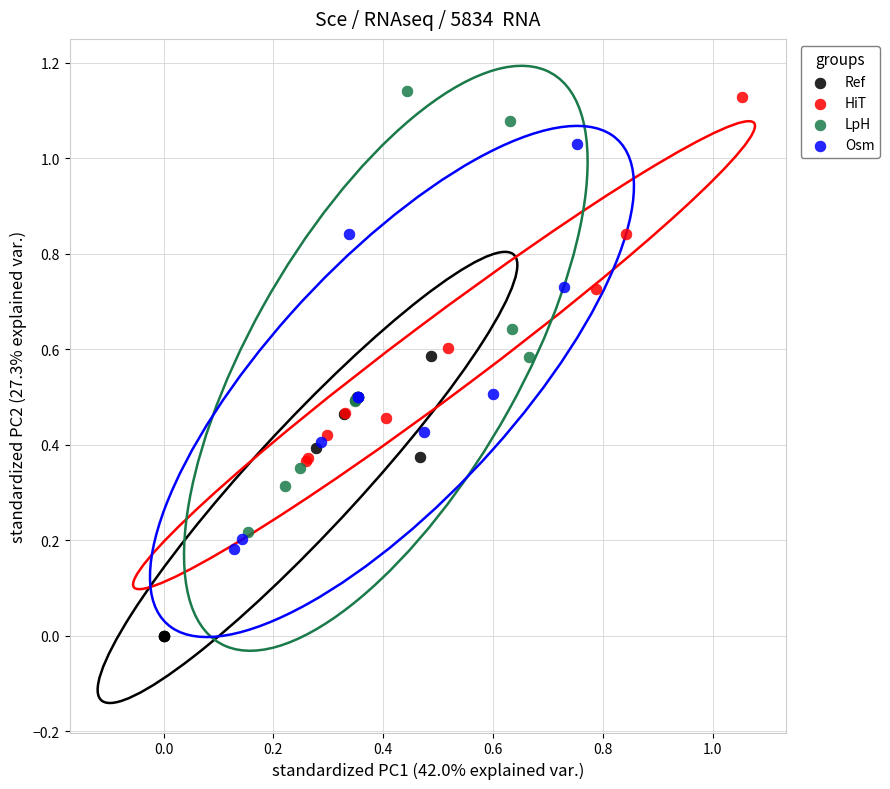

Which series contains the lowest Y value?

Ref